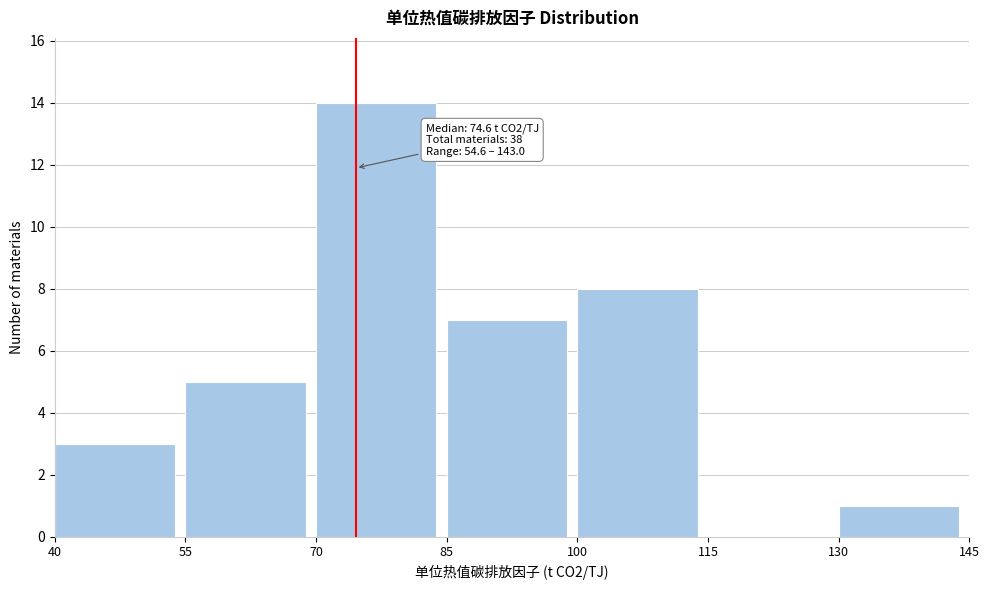

Which range on the x-axis has the tallest bar?

70 to 85